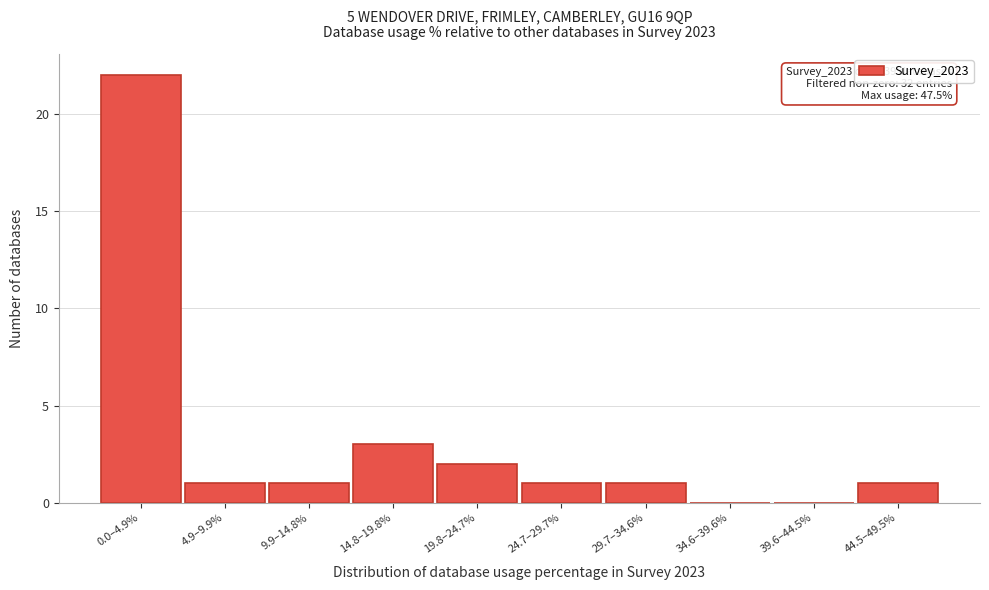

Reading left to right, transcribe all the data shown in this chart.

0.0–4.9%=22	4.9–9.9%=1	9.9–14.8%=1	14.8–19.8%=3	19.8–24.7%=2	24.7–29.7%=1	29.7–34.6%=1	34.6–39.6%=0	39.6–44.5%=0	44.5–49.5%=1